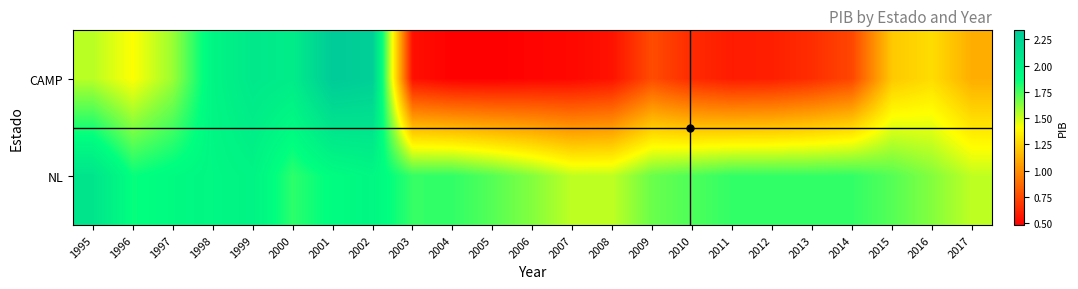

At how many categories does at least one series exceed 2?

5